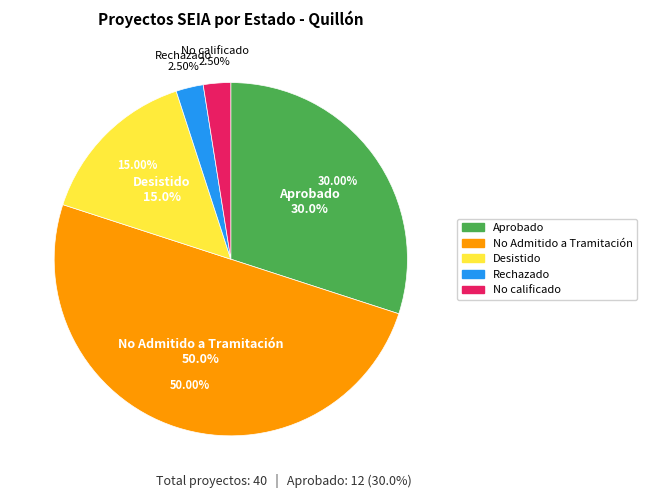

To the nearest percent, what is the combined percentage of Rechazado and Desistido?

18%